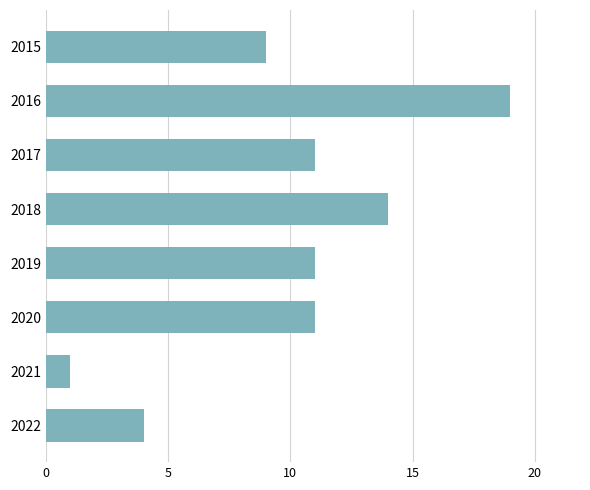

Is it true that the value at 2020 is 5?

False